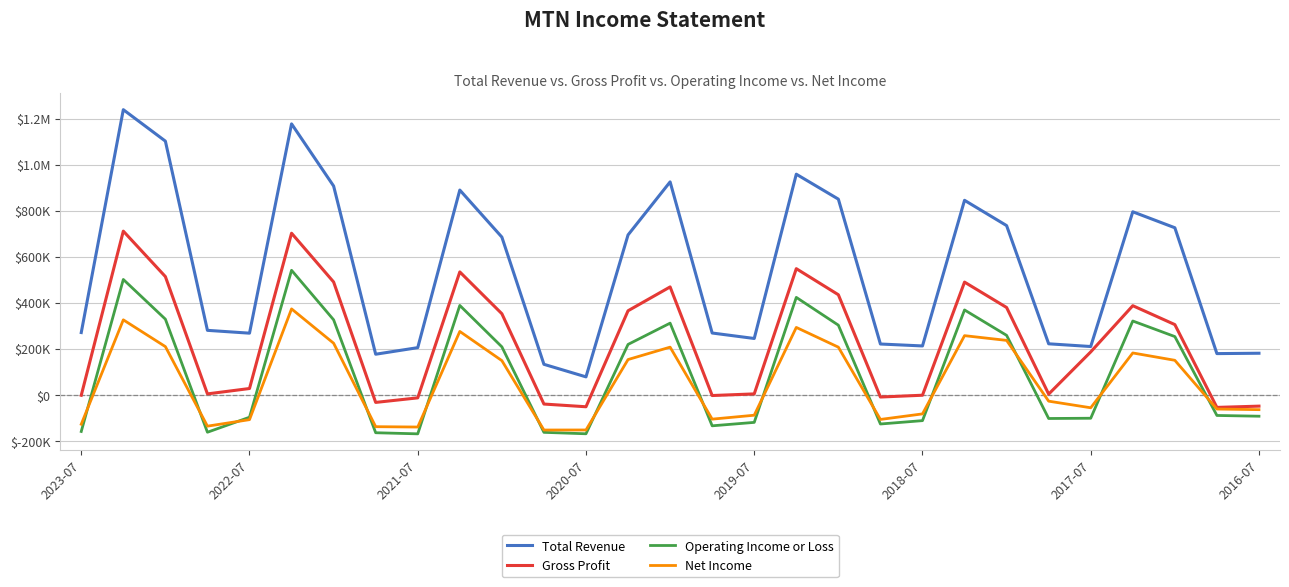

Does the chart have visible grid lines?

Yes